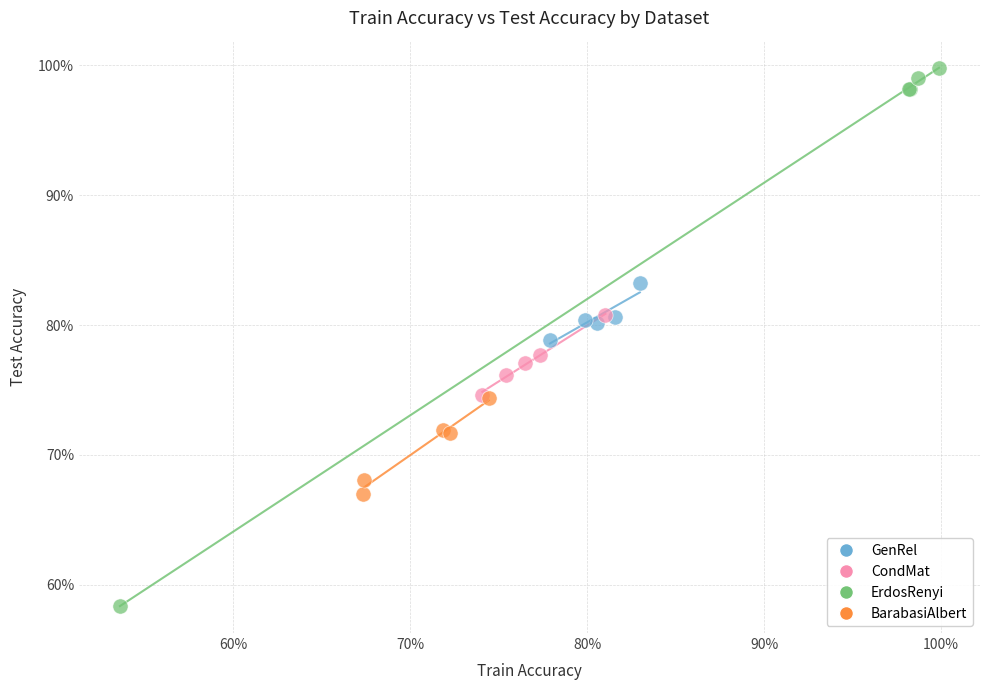

What are all the series names shown in the legend?

GenRel, CondMat, ErdosRenyi, BarabasiAlbert